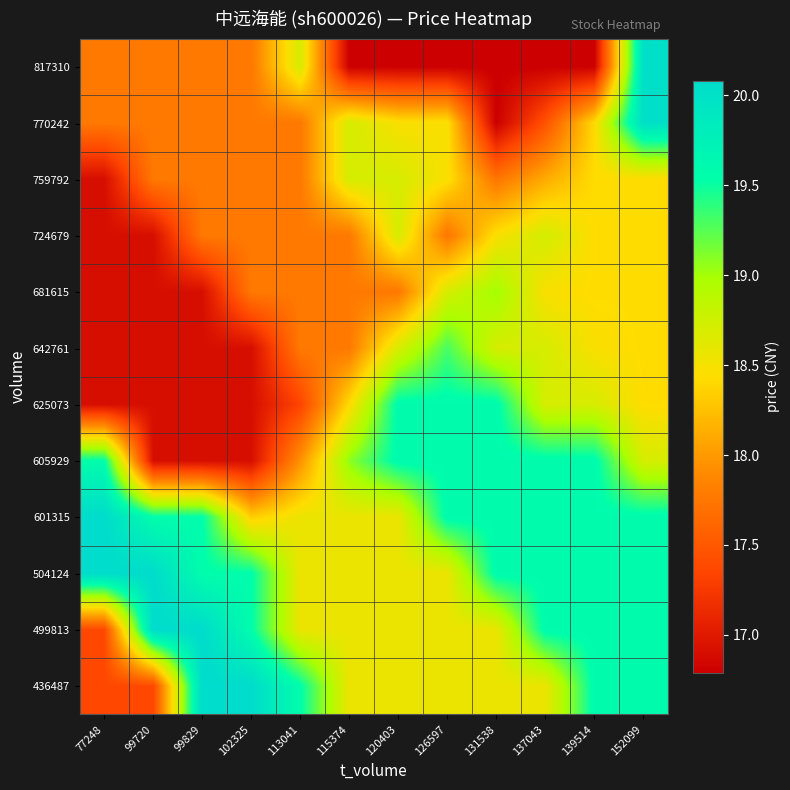

At 115374, list the series in order from largest to smallest.

605929, 759792, 770242, 436487, 499813, 504124, 601315, 625073, 642761, 681615, 724679, 817310